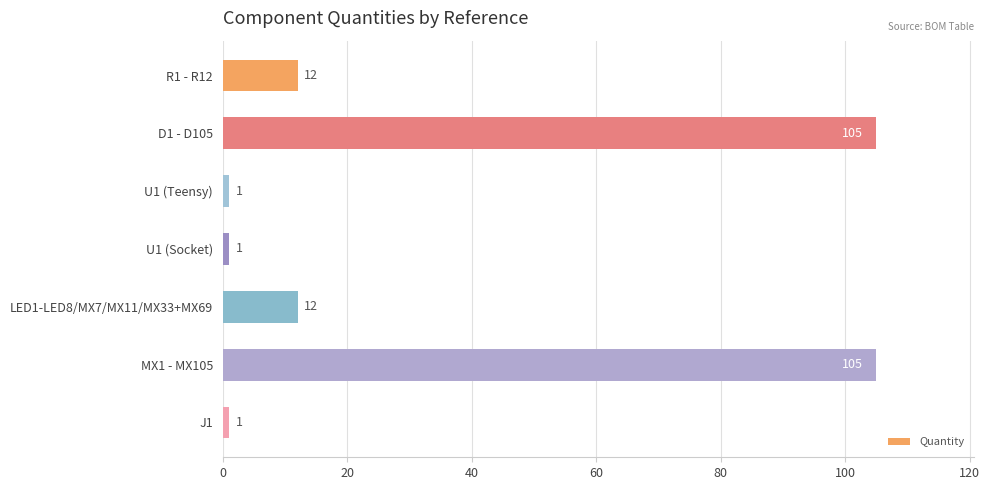

What is the ratio of the value at MX1 - MX105 to the value at J1?

105.0